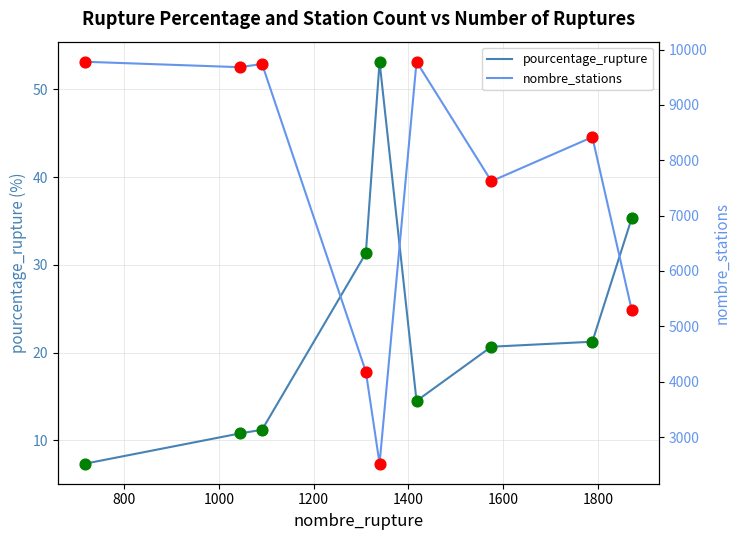

What is the minimum value for pourcentage_rupture?

7.3